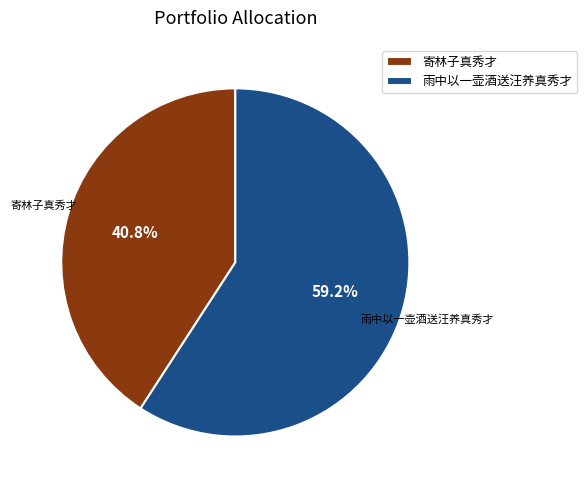

To the nearest percent, what percentage of the pie is 寄林子真秀才?

41%